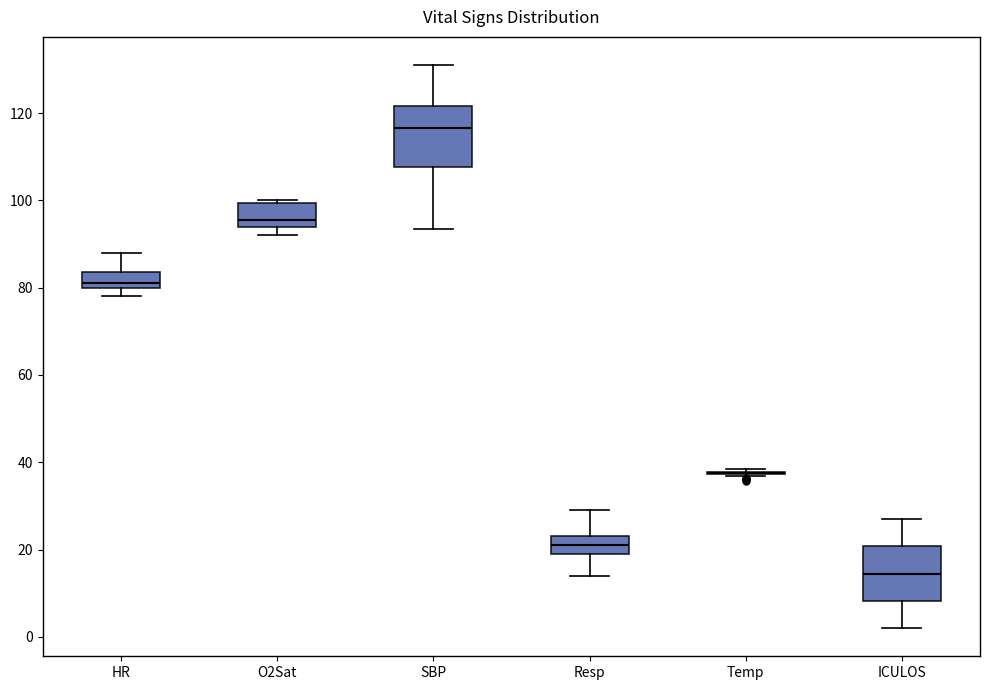

Reading left to right, read every box against the y-axis: the position of its median line, the range the box covers, and the ends of its whiskers. The values are not printed on the chart, so give them approximately, as read against the axis.

HR: median 82, box 80 to 84, whiskers 78 to 88
O2Sat: median 96, box 94 to 100, whiskers 92 to 100
SBP: median 116, box 108 to 122, whiskers 94 to 132
Resp: median 22, box 20 to 24, whiskers 14 to 30
Temp: box collapsed to a line at 38, whiskers 36 to 38
ICULOS: median 14, box 8 to 20, whiskers 2 to 28